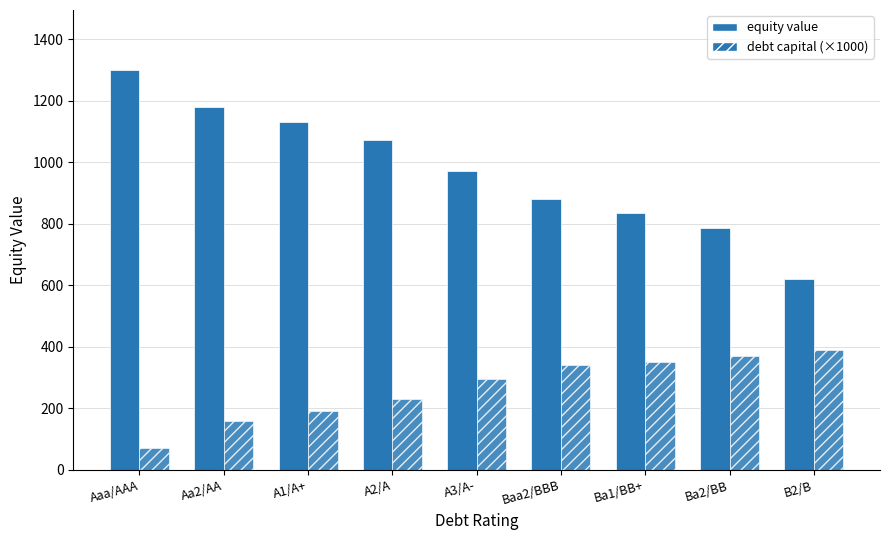

What is the approximate value of debt capital (×1000) at Aa2/AA?

160.0